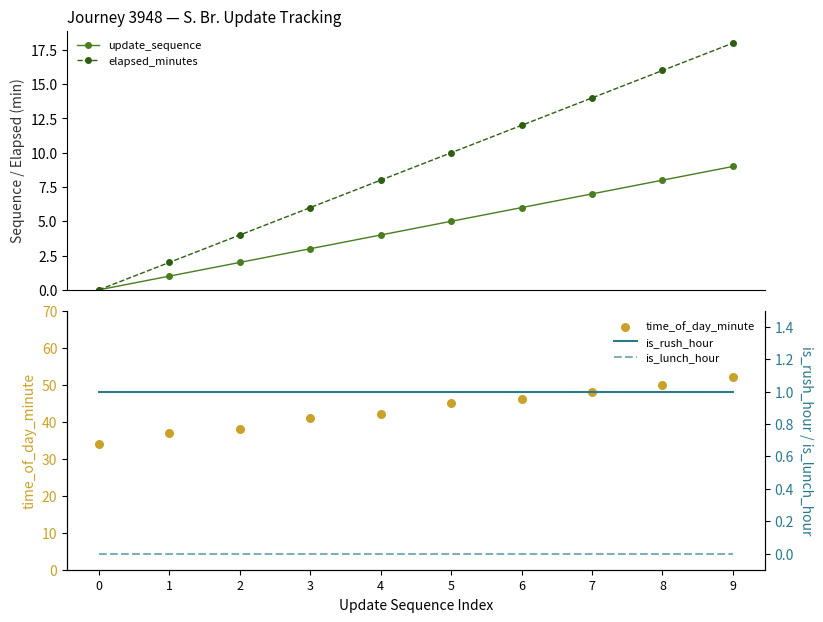

What are all the series names shown in the legend?

update_sequence, elapsed_minutes, time_of_day_minute, is_rush_hour, is_lunch_hour